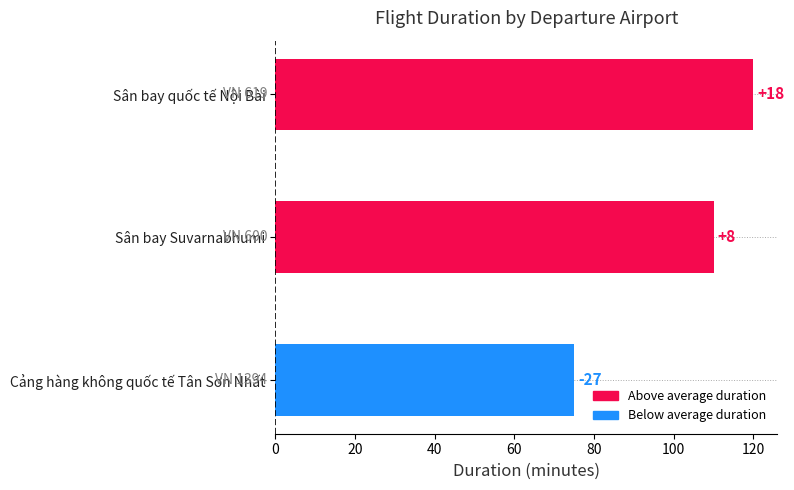

Does the chart contain any negative values?

No